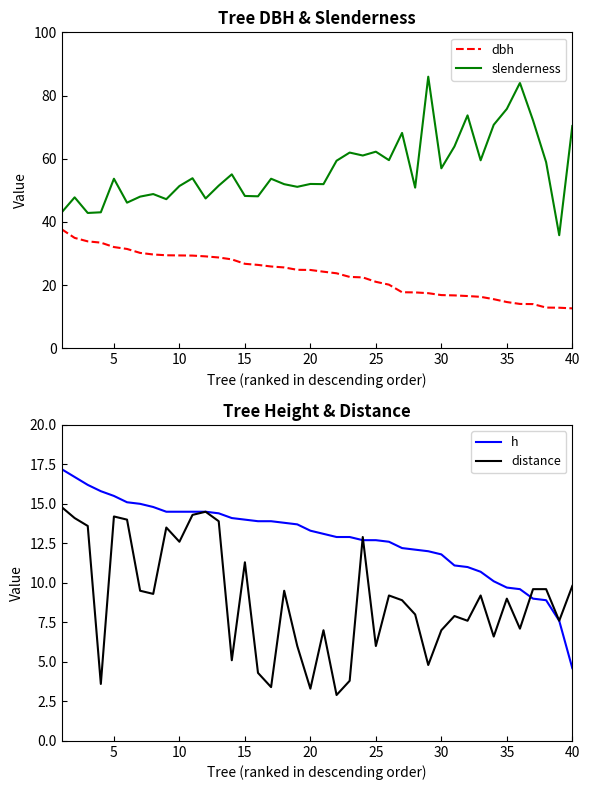

True or false: slenderness and dbh cross at least once.

False